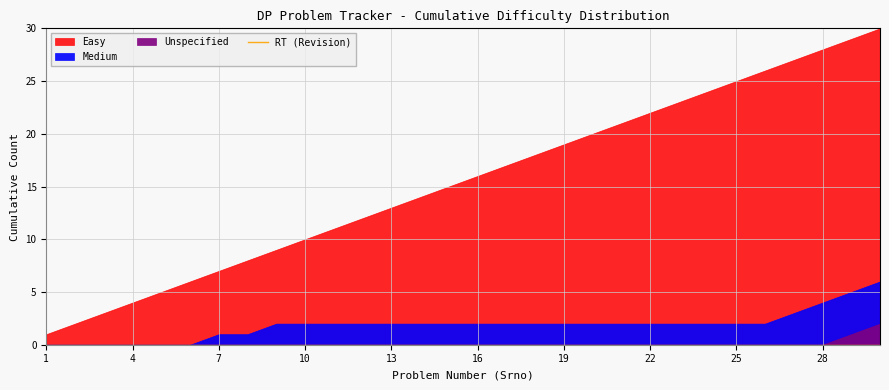

Count the Unspecified values in the range 0 to 1.

30